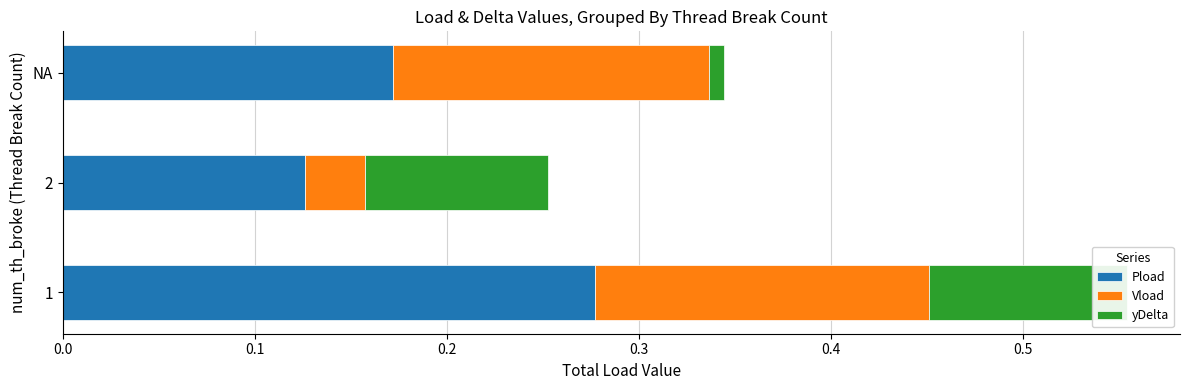

How many bars are there in each group?

3